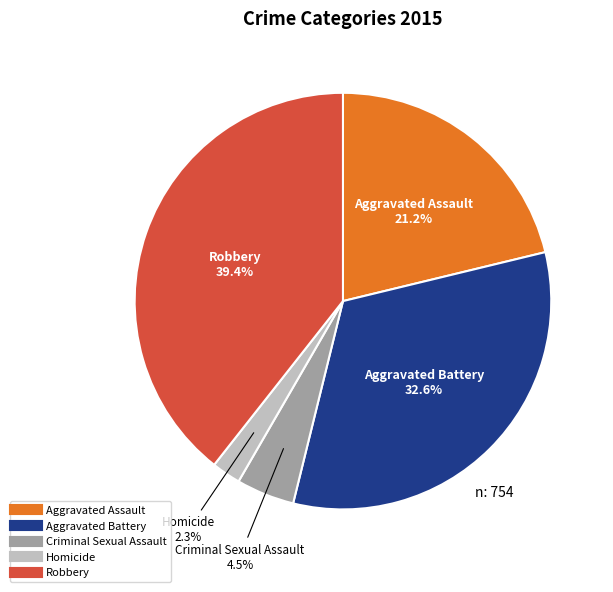

True or false: Aggravated Battery accounts for 22% of the total.

False